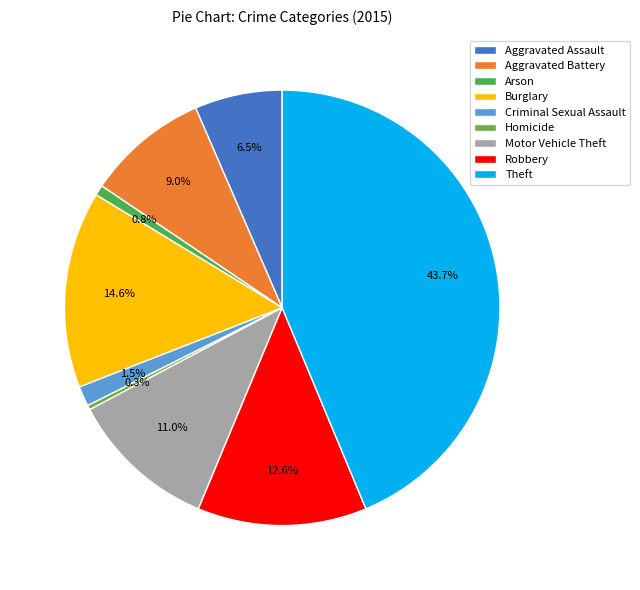

Rank the categories by value from lowest to highest.

Homicide, Arson, Criminal Sexual Assault, Aggravated Assault, Aggravated Battery, Motor Vehicle Theft, Robbery, Burglary, Theft